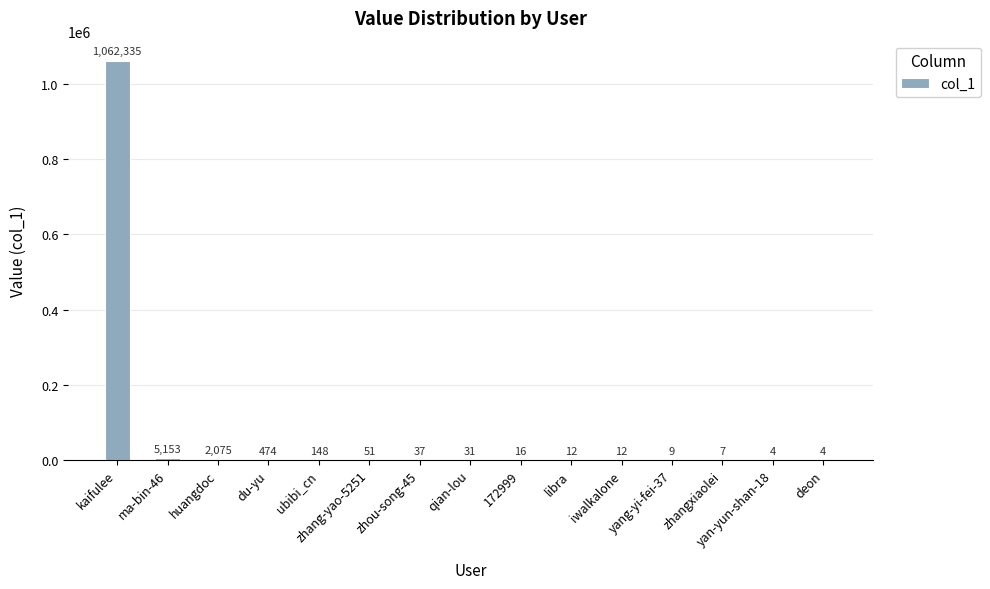

What is the sum of all values?

1070368